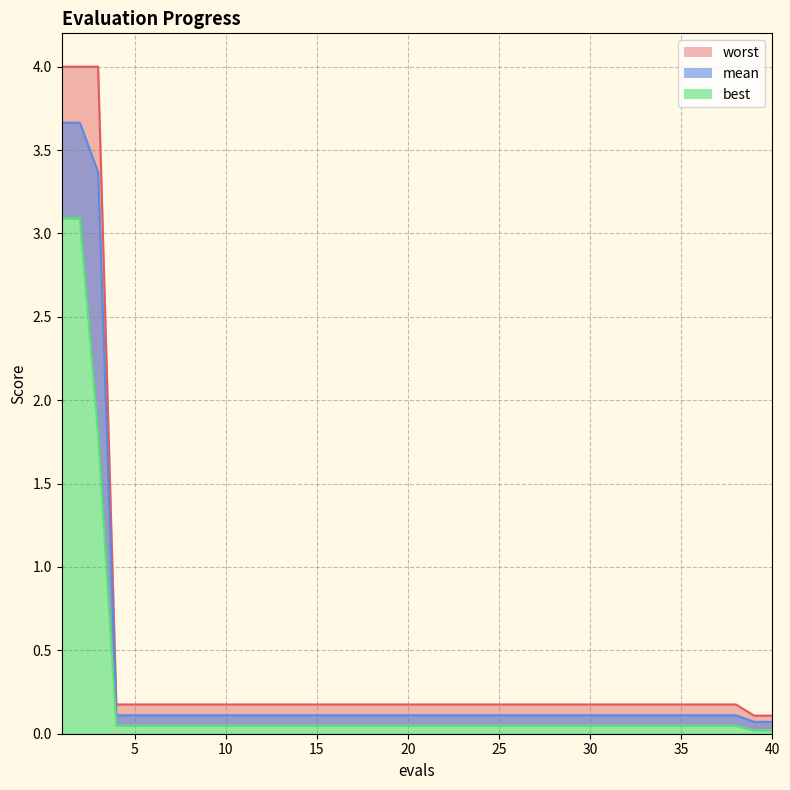

What is the difference between the mean values at 1 and 7?

3.6